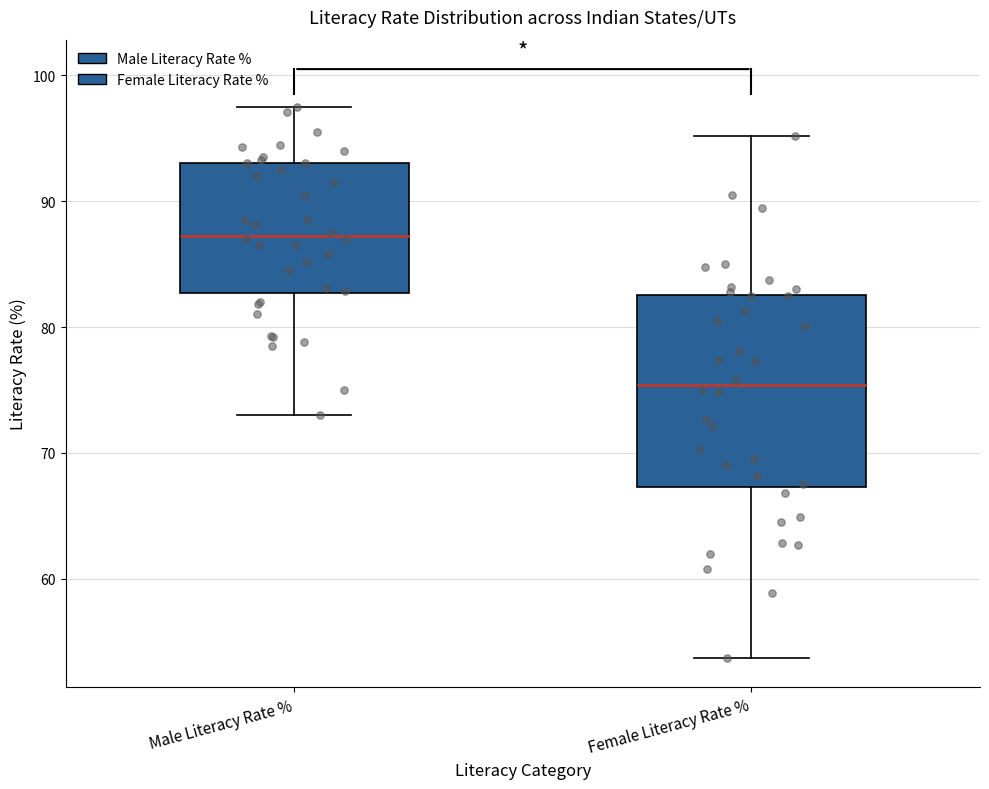

Which box's median line is the highest?

Male Literacy Rate %